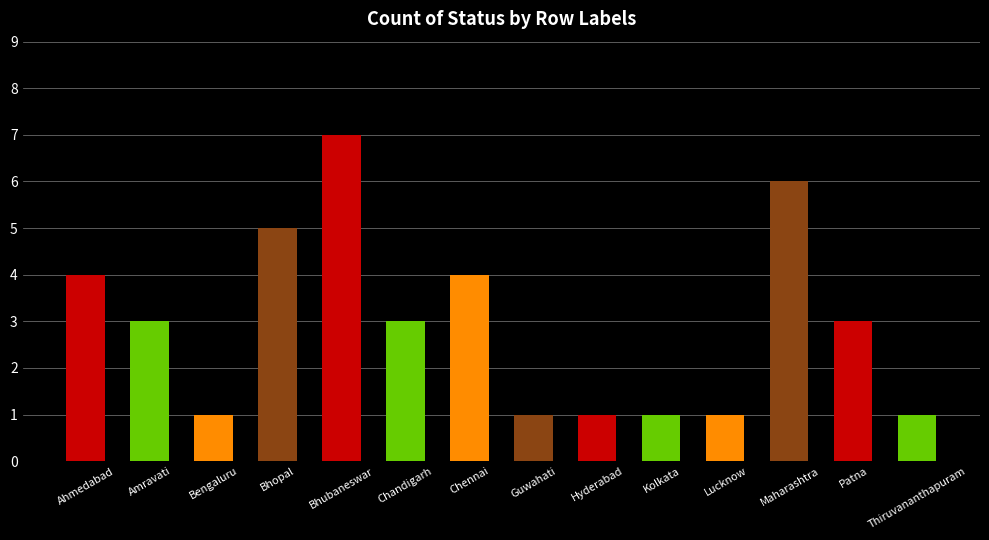

What is the greatest value displayed?

7